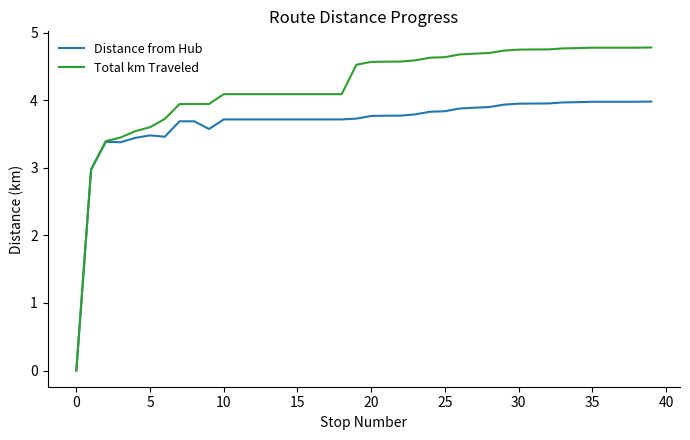

Rank the series by their maximum value, from lowest to highest.

Distance from Hub, Total km Traveled